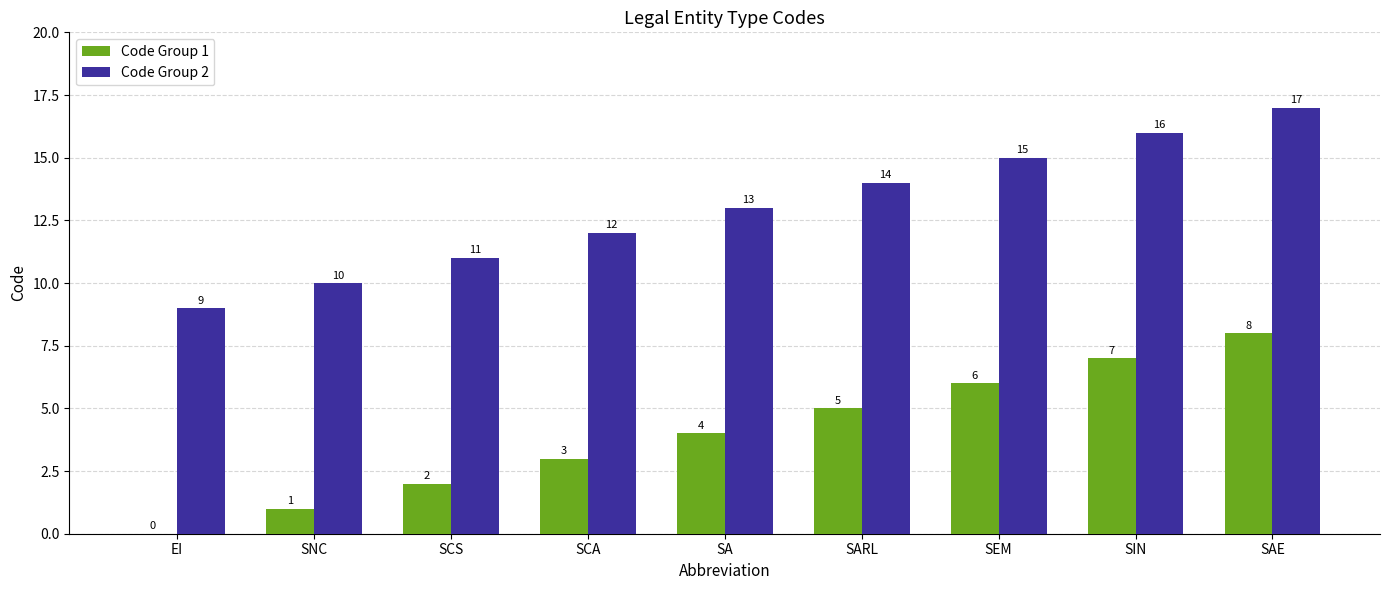

Is it true that Code Group 1 equals 1 at SNC?

True